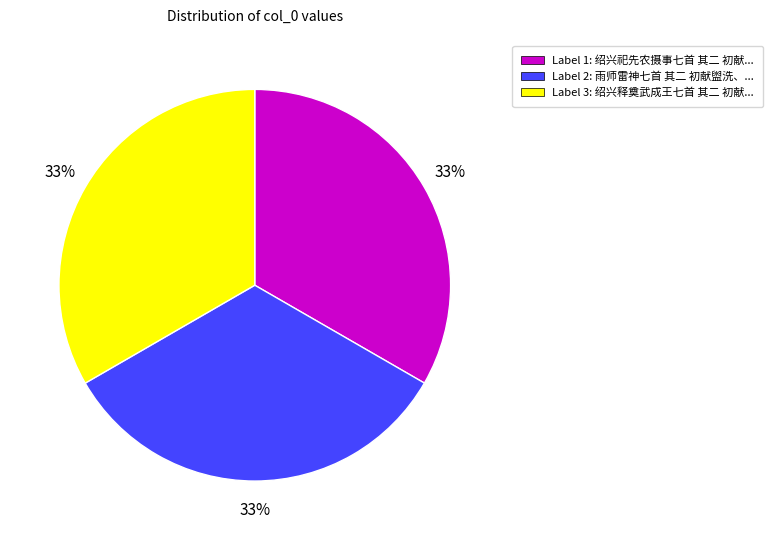

Is there any slice that represents more than half of the pie?

No